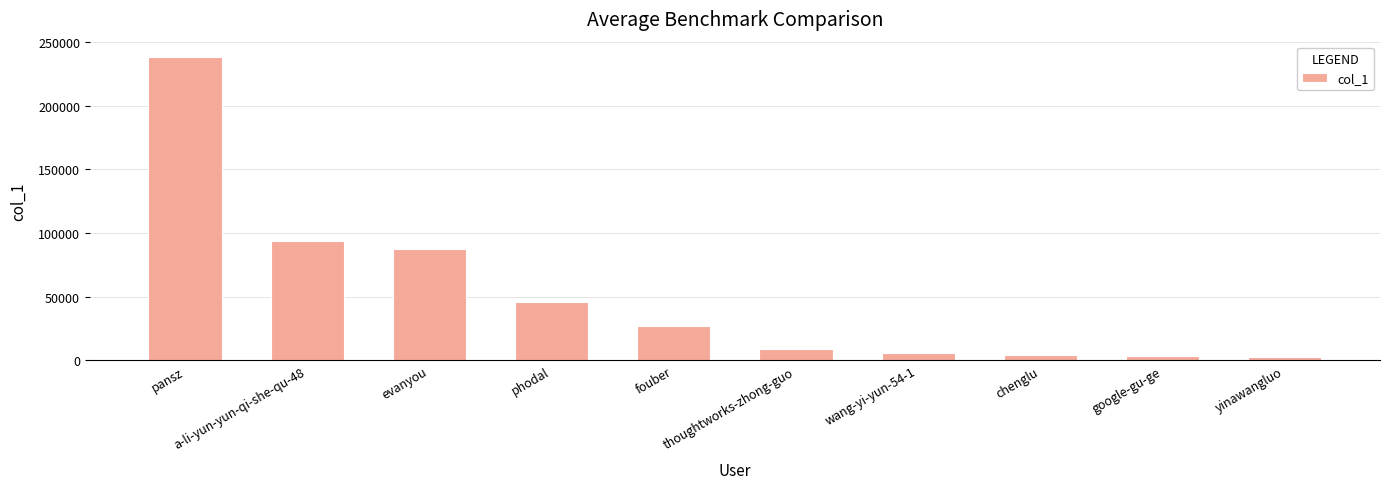

How many bars are there in total?

10